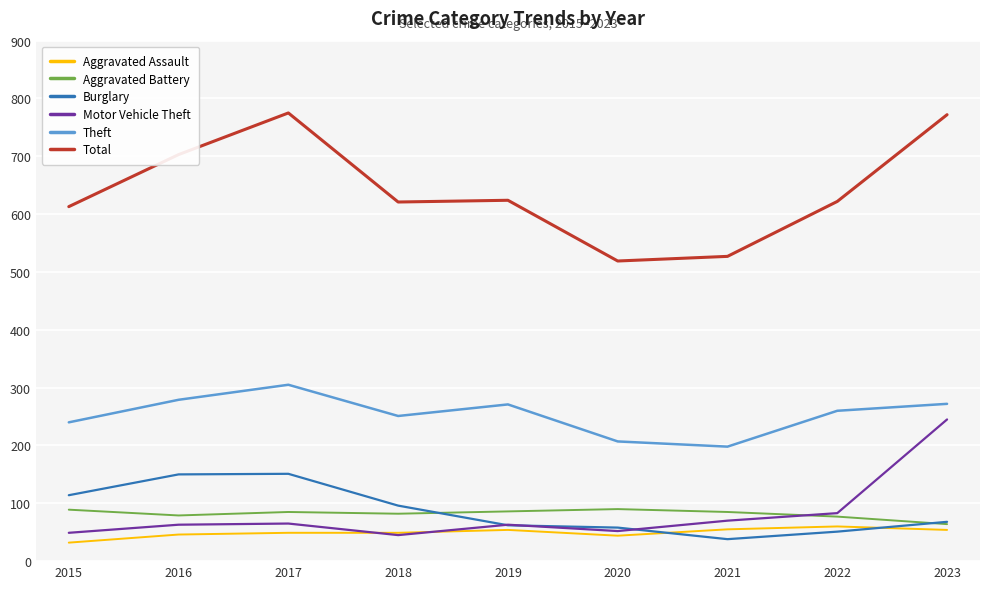

Rank the series by their maximum value, from lowest to highest.

Aggravated Assault, Aggravated Battery, Burglary, Motor Vehicle Theft, Theft, Total